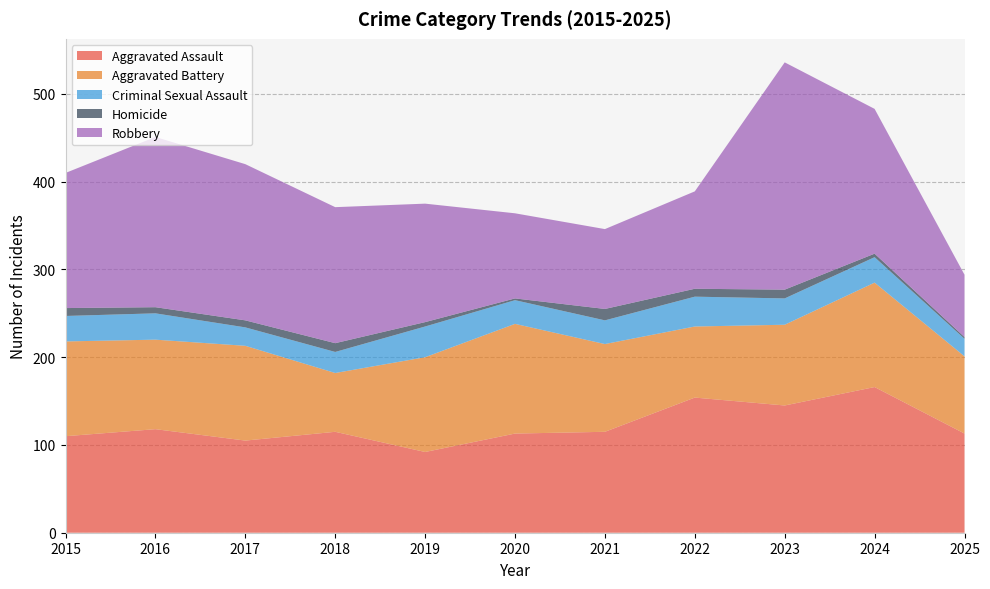

Reading left to right, transcribe all the data shown in this chart.

Aggravated Assault: 110	118	105	115	92	113	115	154	145	166	113
Aggravated Battery: 108	102	108	67	108	125	100	81	92	119	88
Criminal Sexual Assault: 29	30	21	24	35	27	27	34	30	29	20
Homicide: 9	7	8	10	5	2	13	9	10	4	2
Robbery: 154	194	178	155	135	97	91	111	259	165	71